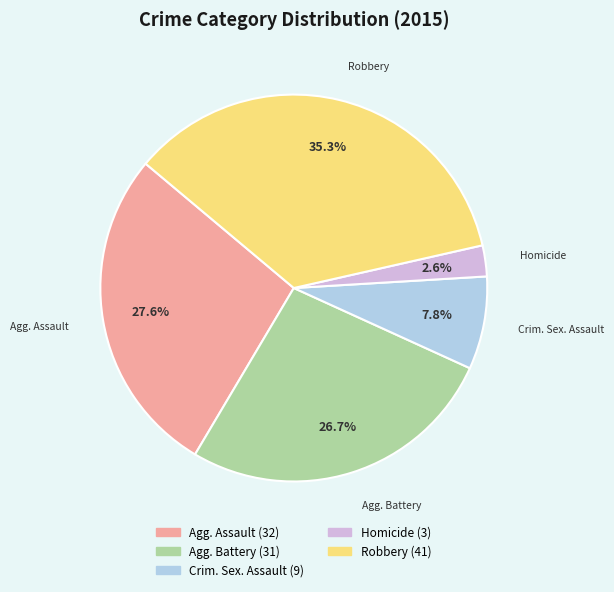

Is there a majority slice in this chart?

No